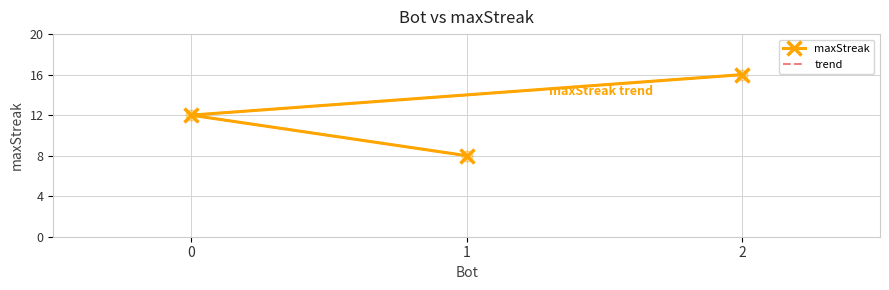

Is the value of maxStreak at 1 greater than the value of trend at 0?

No